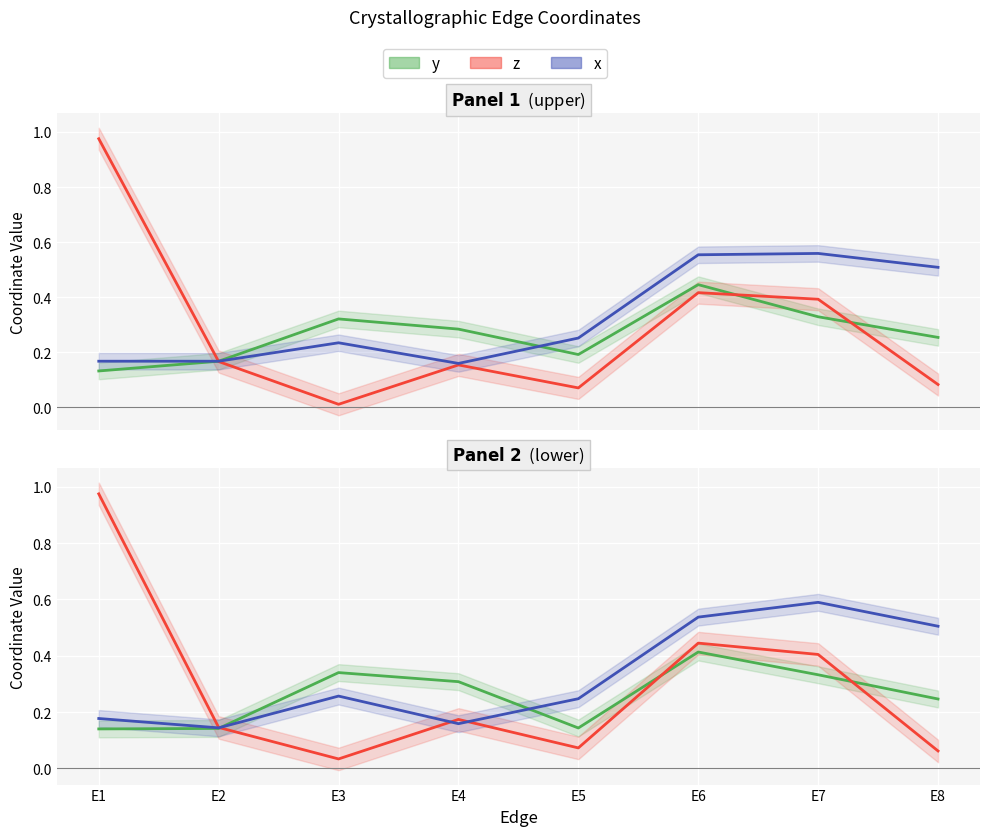

How many lines are shown in the chart?

3